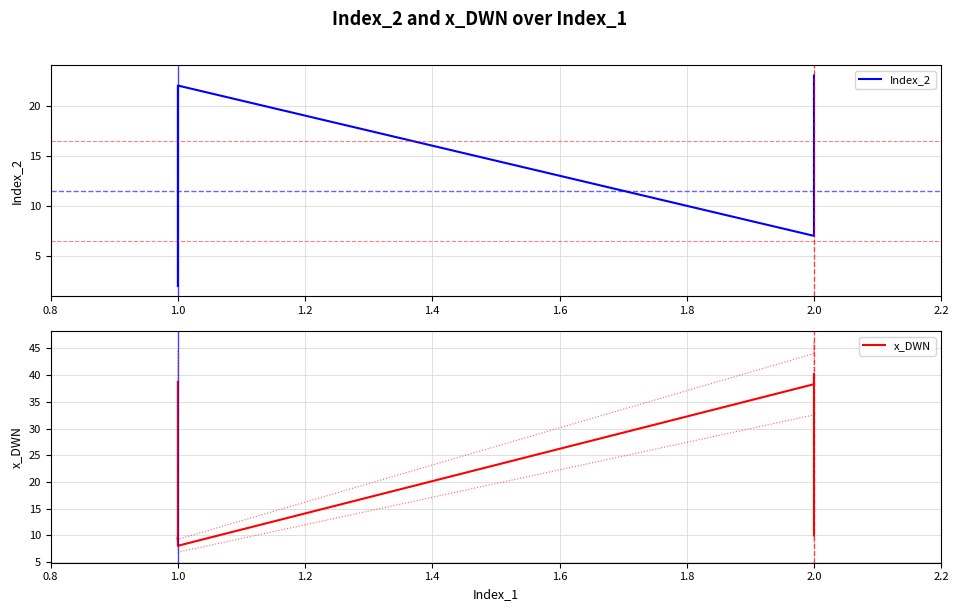

What is the minimum value for Index_2?

2.0